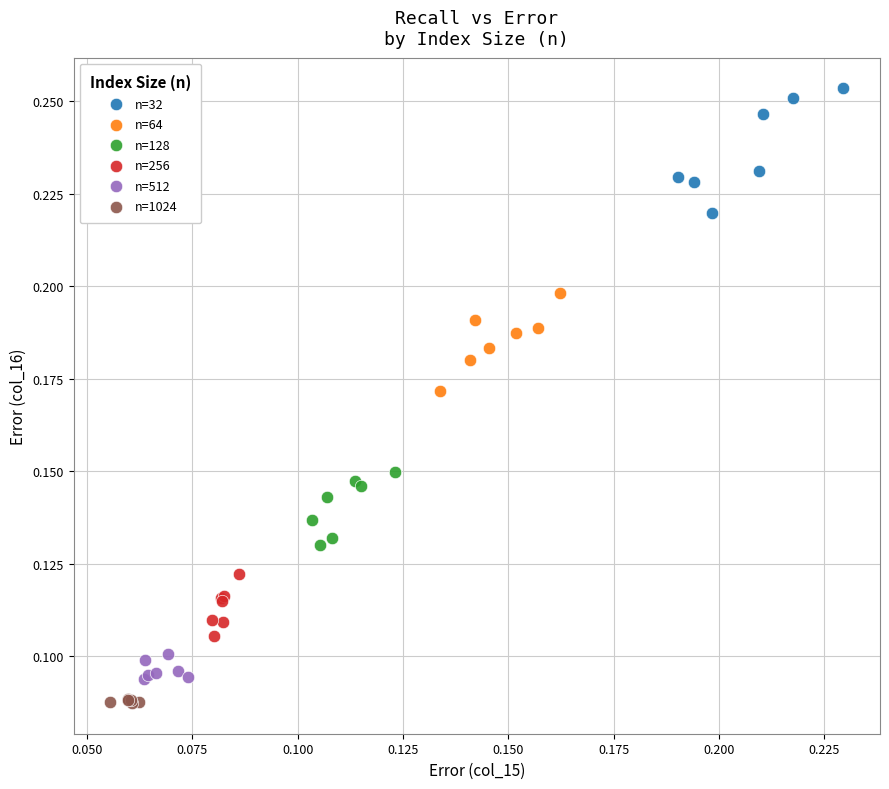

Which series has the widest spread of Y values?

n=32